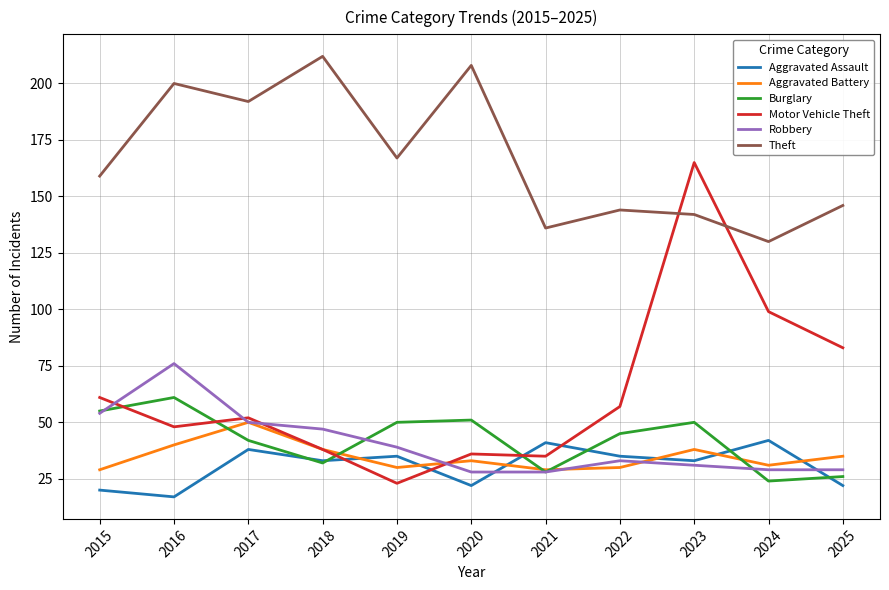

Between 2019 and 2020, which series saw the biggest shift?

Theft